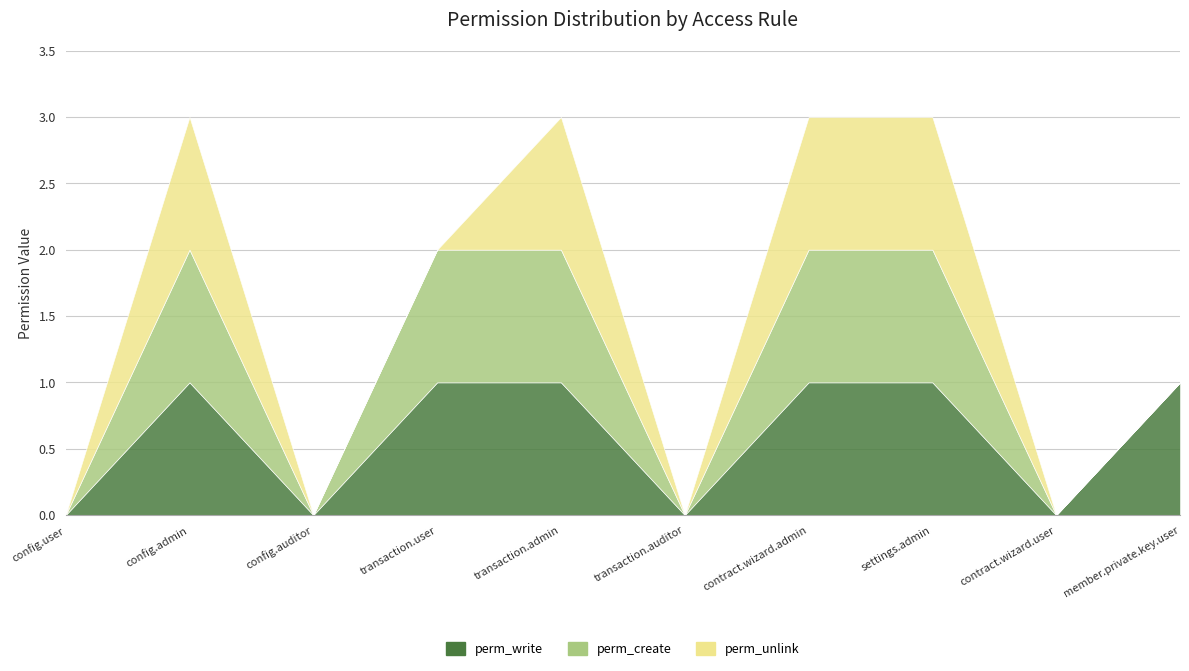

Reading right to left, what are all the values shown in this chart?

perm_write: 1	0	1	1	0	1	1	0	1	0
perm_create: 0	0	1	1	0	1	1	0	1	0
perm_unlink: 0	0	1	1	0	1	0	0	1	0